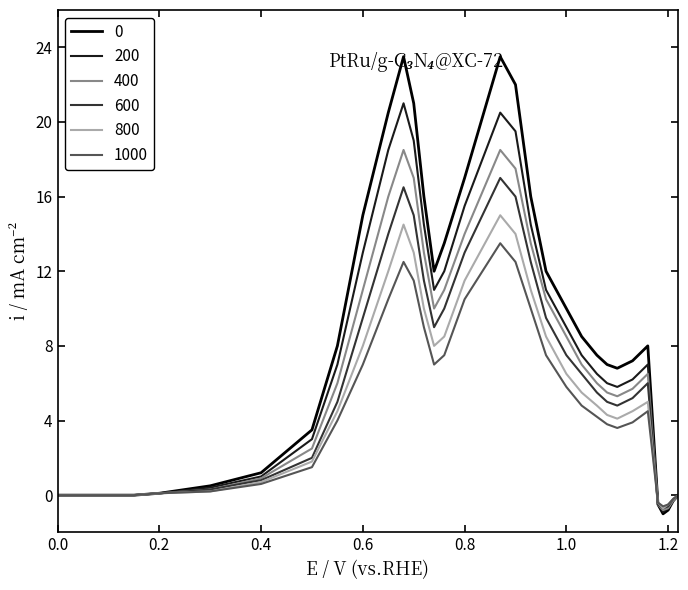

What is the highest value of the 800 series?

15.0